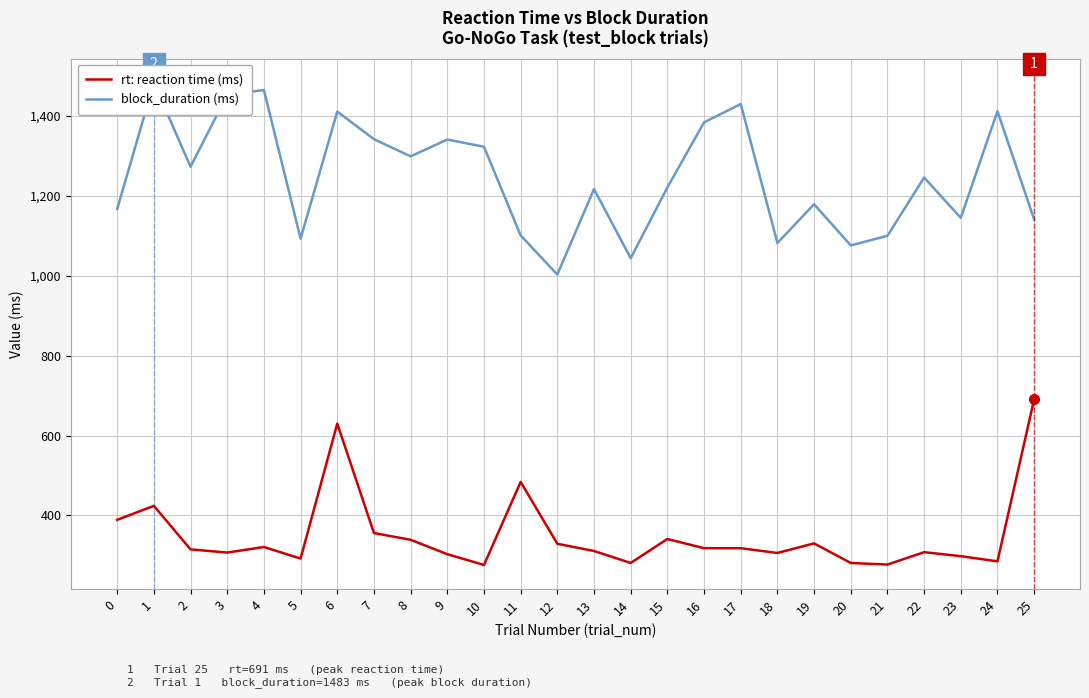

Rank the categories by rt: reaction time (ms) value from highest to lowest.

25, 6, 11, 1, 0, 7, 15, 8, 19, 12, 4, 16, 17, 2, 13, 22, 3, 18, 9, 23, 5, 24, 14, 20, 21, 10